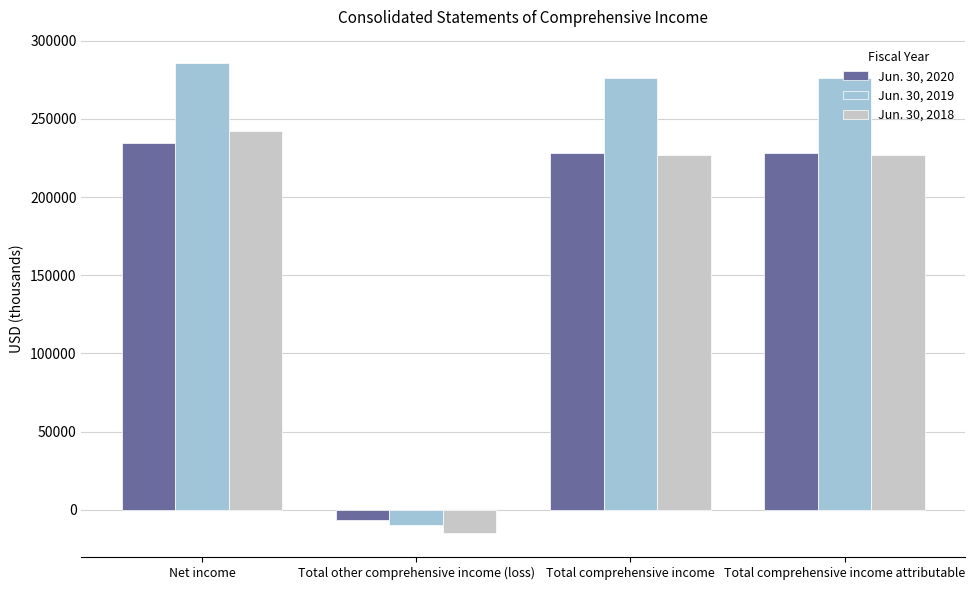

What is the difference between the Jun. 30, 2020 values at Total comprehensive income and Total comprehensive income attributable?

143